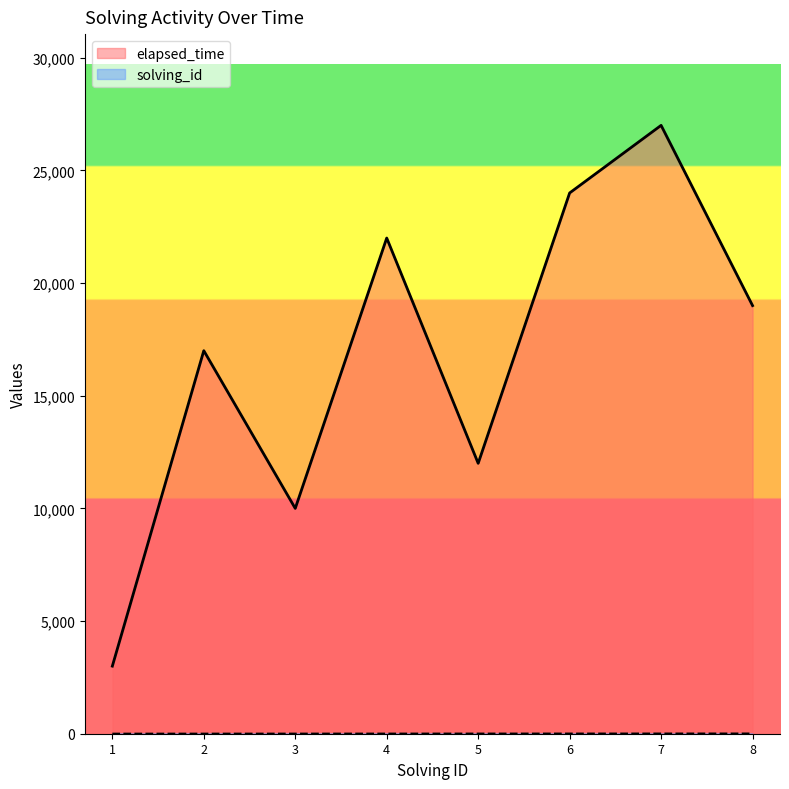

Which series changed the most between 4 and 7?

elapsed_time